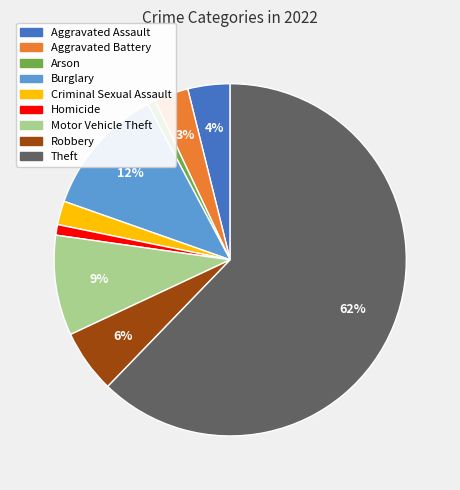

To the nearest percent, what percentage of the pie is Homicide?

1%